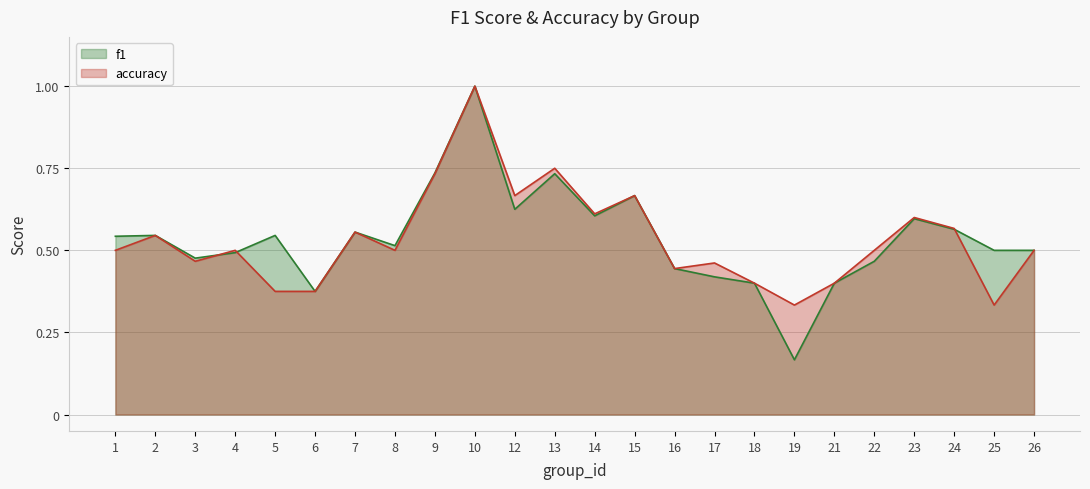

How many data points does each series have?

24